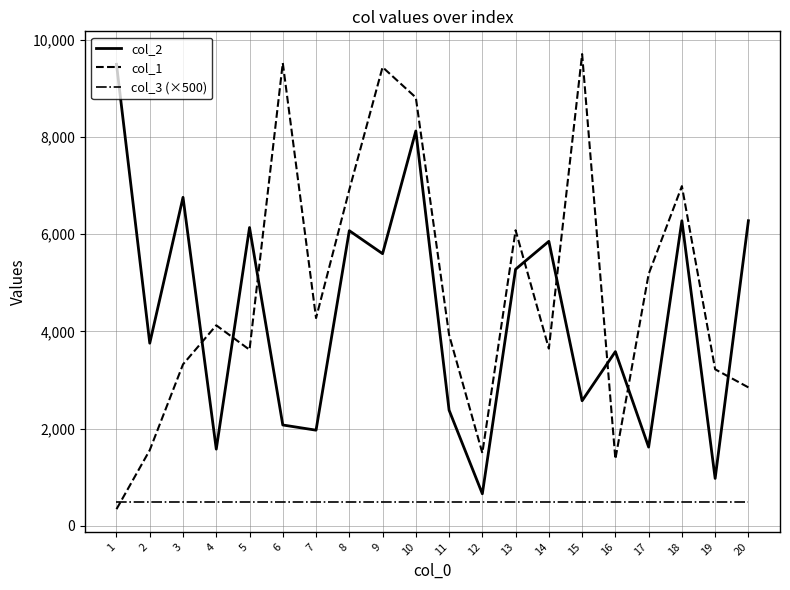

What is the sum of all col_1 values?

96425